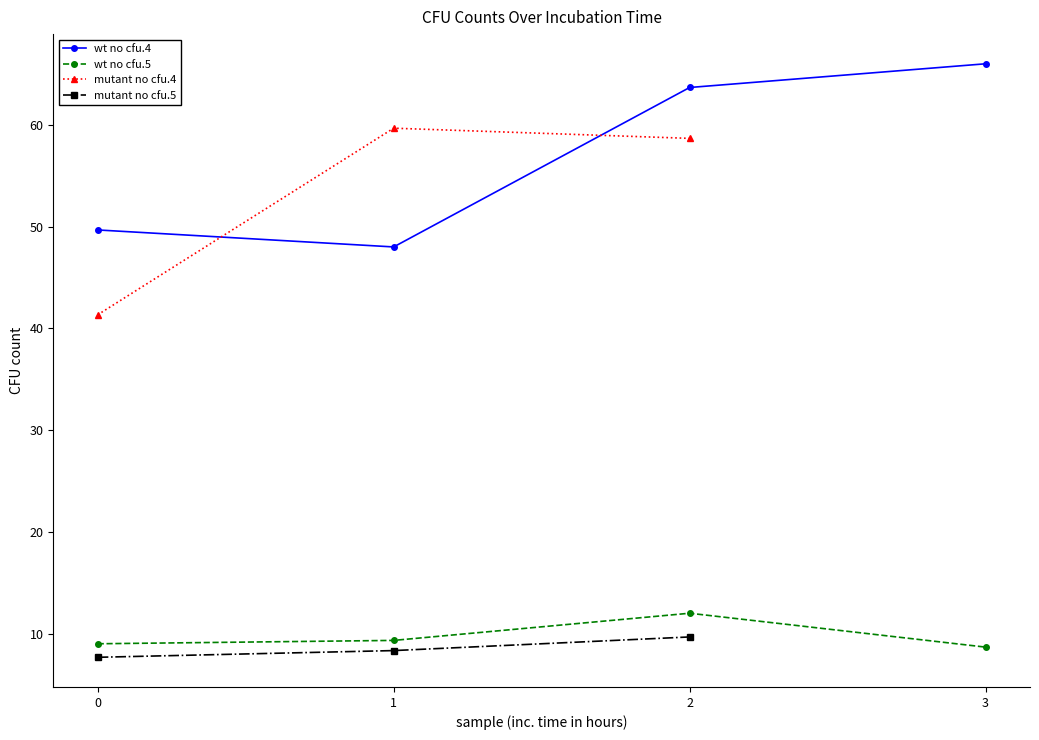

True or false: wt no cfu.5 and wt no cfu.4 intersect in this chart.

False